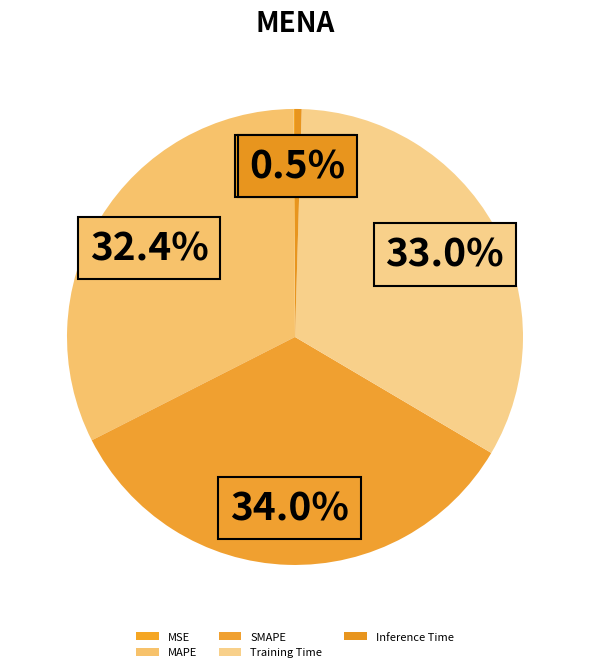

How many slices are in this pie chart?

5